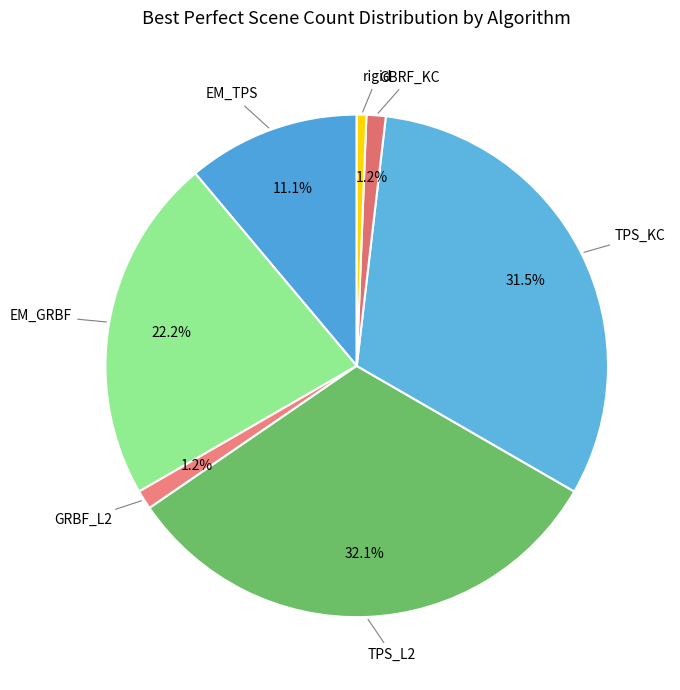

Which has a higher value, TPS_L2 or GRBF_L2?

TPS_L2